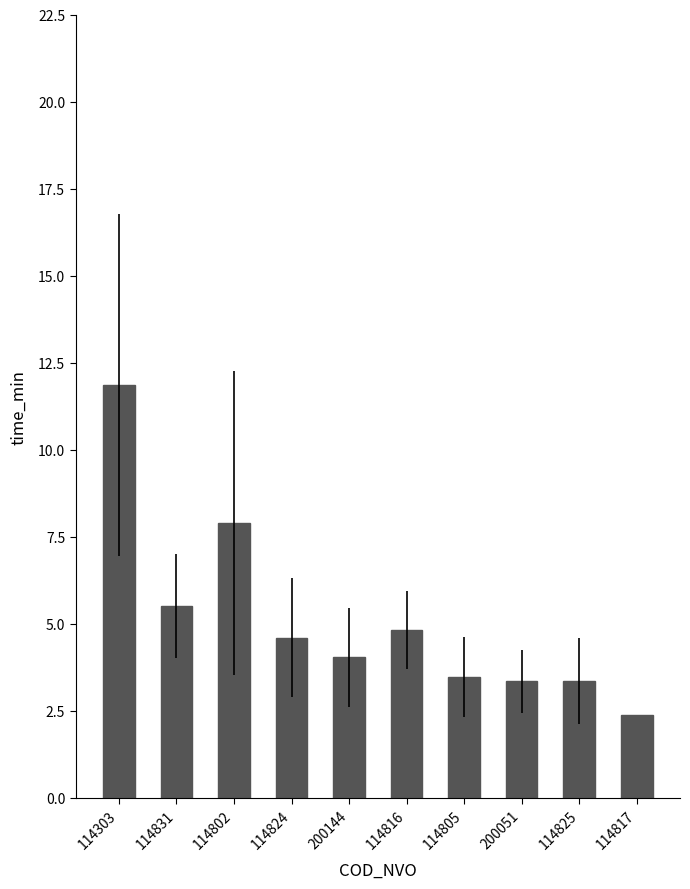

What is the change in value from 114816 to 114825?

-1.5